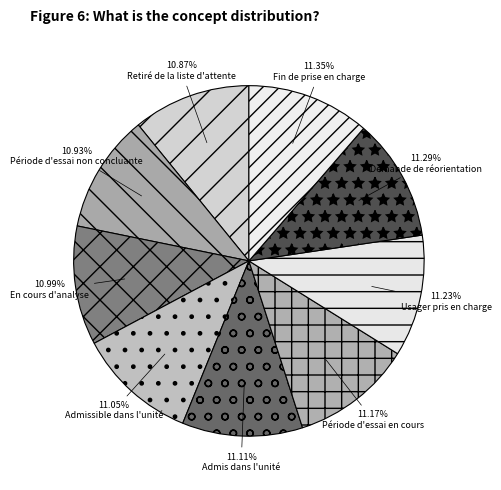

How many slices are in this pie chart?

9